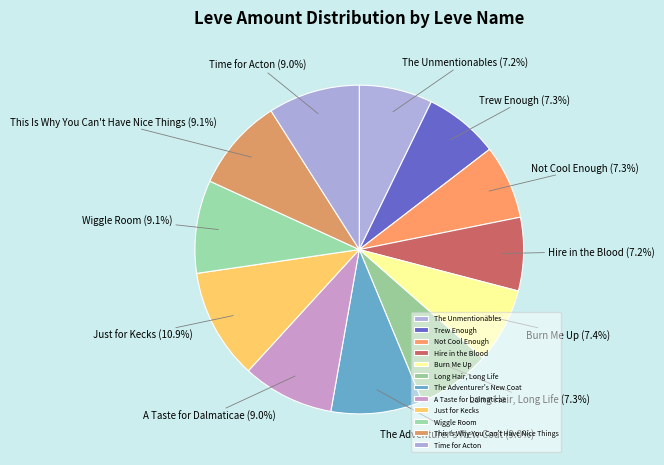

What percentage is NOT represented by The Unmentionables?

92.8%